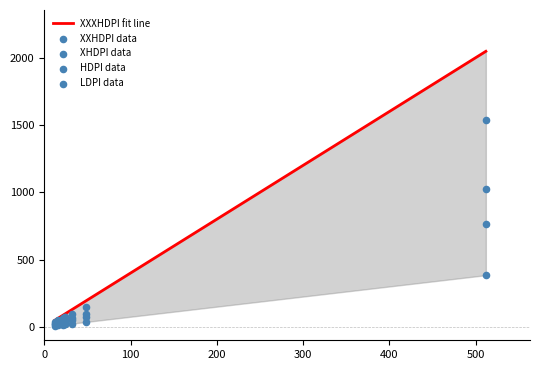

What are all the series names shown in the legend?

XXXHDPI fit line, XXHDPI data, XHDPI data, HDPI data, LDPI data